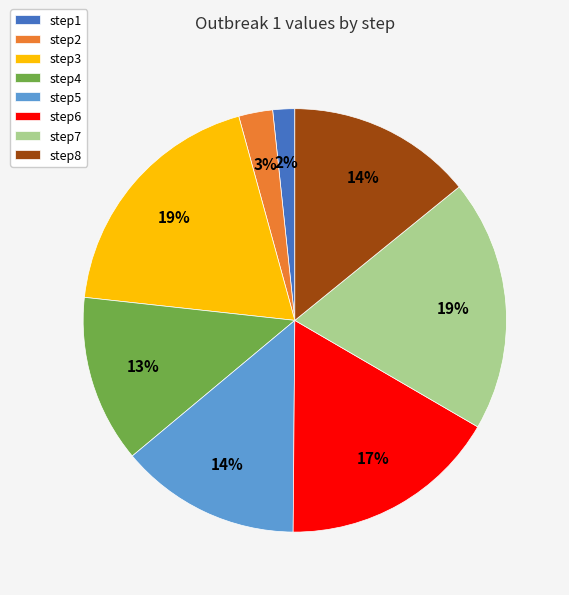

To the nearest percent, what portion does step2 represent?

3%